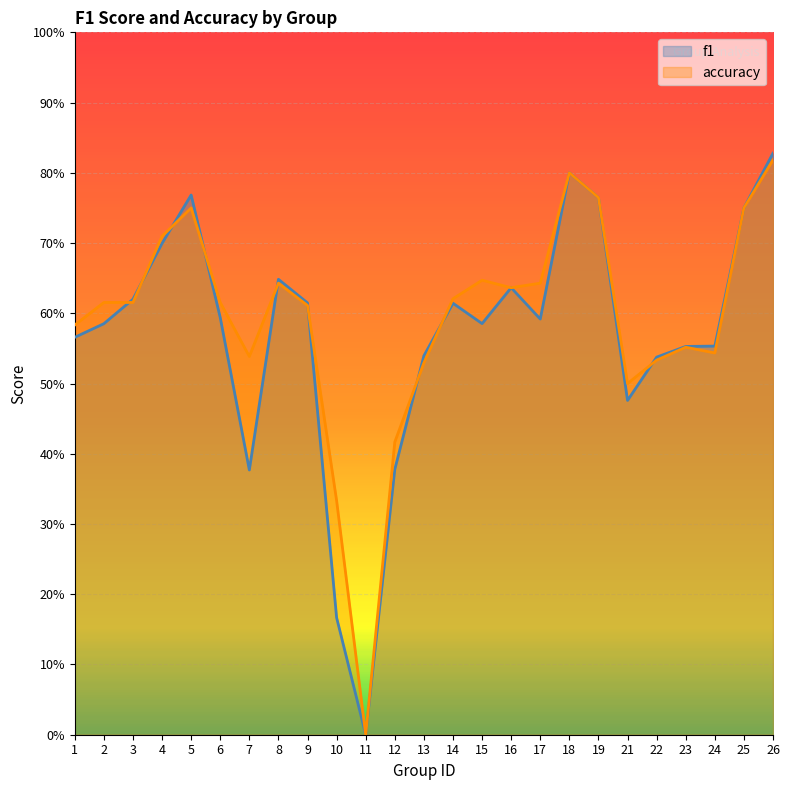

True or false: accuracy and f1 cross at least once.

True